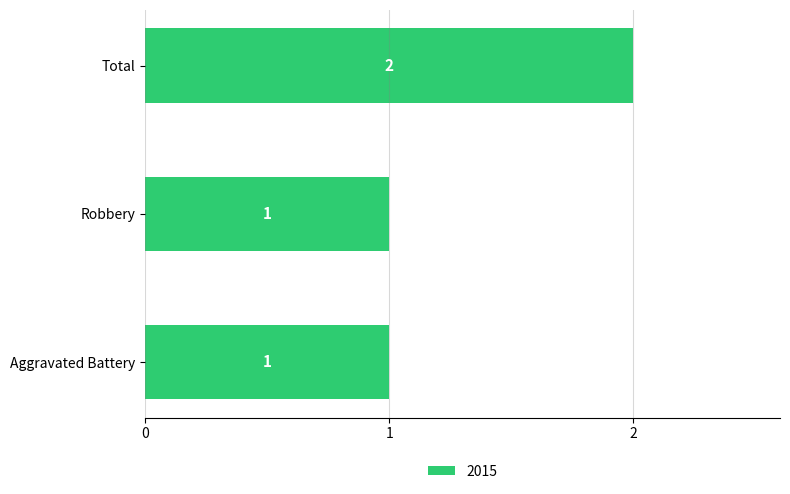

How many values exceed 1?

1